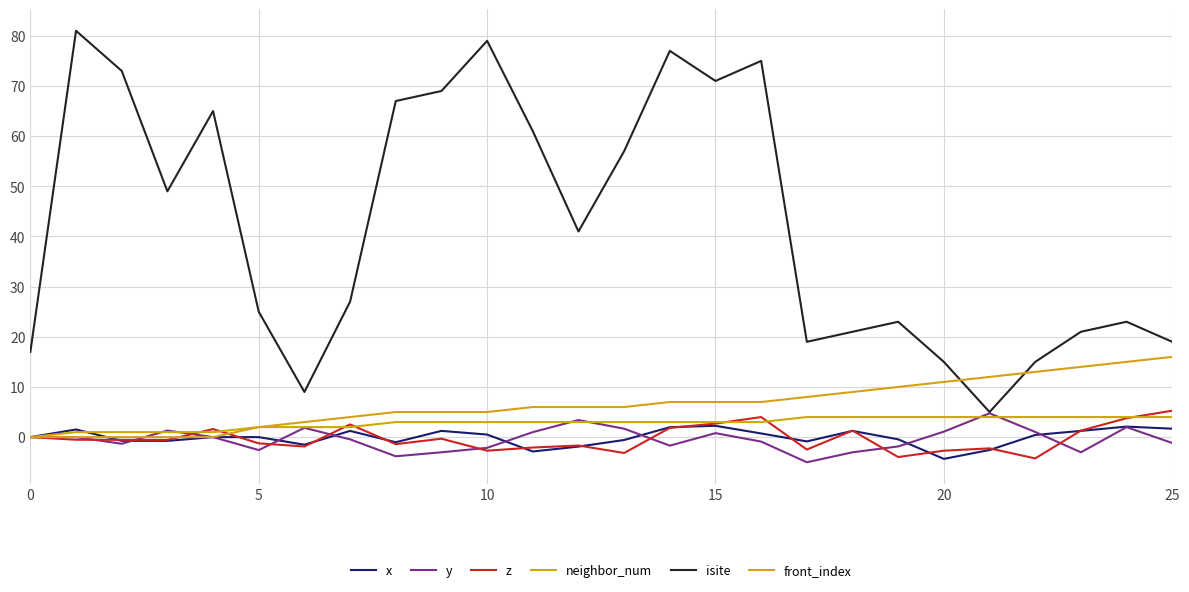

List the series in order of their peak value, lowest first.

x, neighbor_num, y, z, front_index, isite